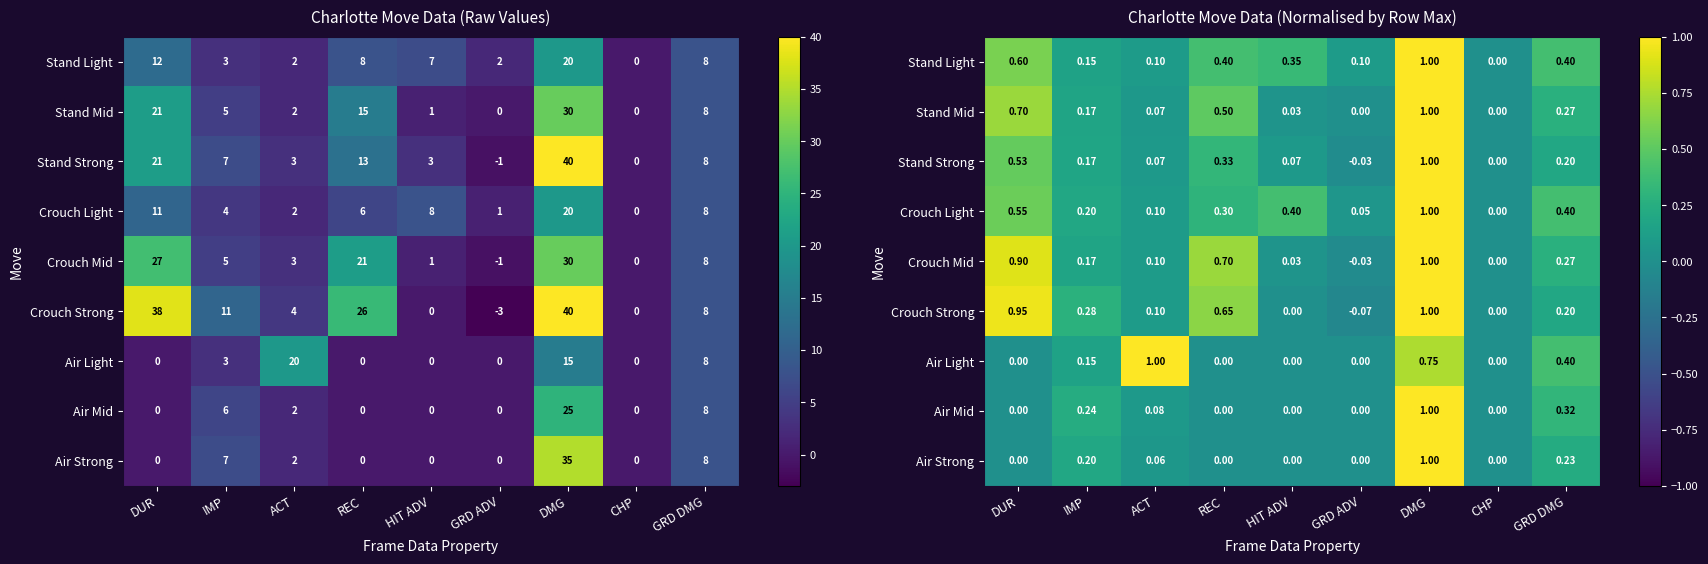

At which category does the chart reach its minimum across all series?

GRD ADV